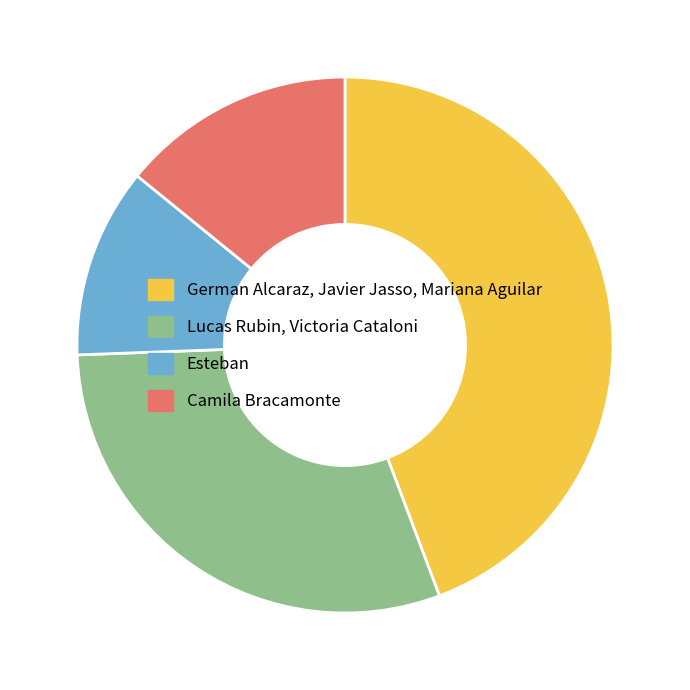

Rank the categories by value from highest to lowest.

German Alcaraz, Javier Jasso, Mariana Aguilar, Lucas Rubin, Victoria Cataloni, Camila Bracamonte, Esteban